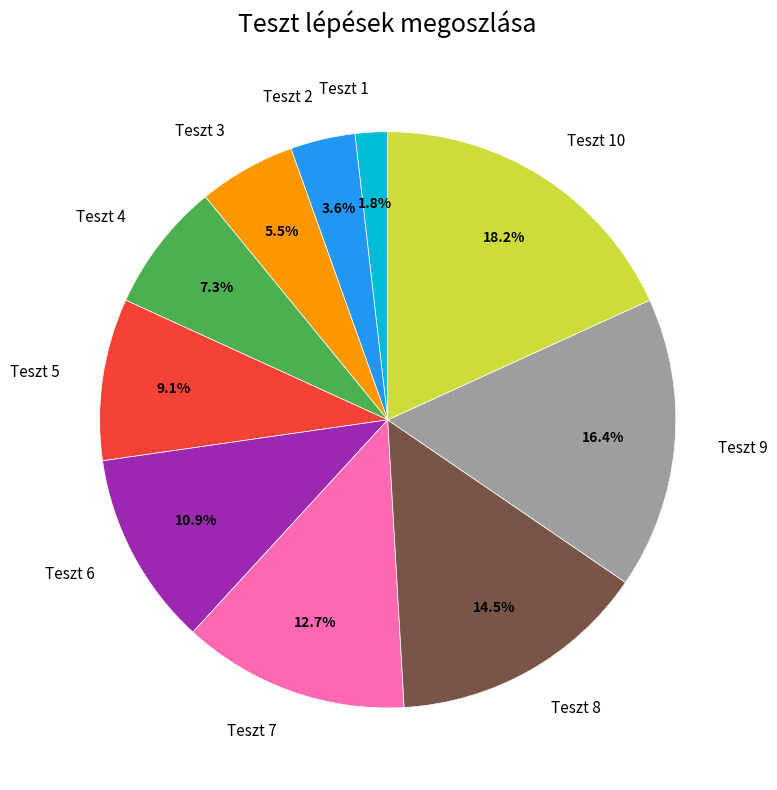

To the nearest percent, what is the average slice percentage?

10%